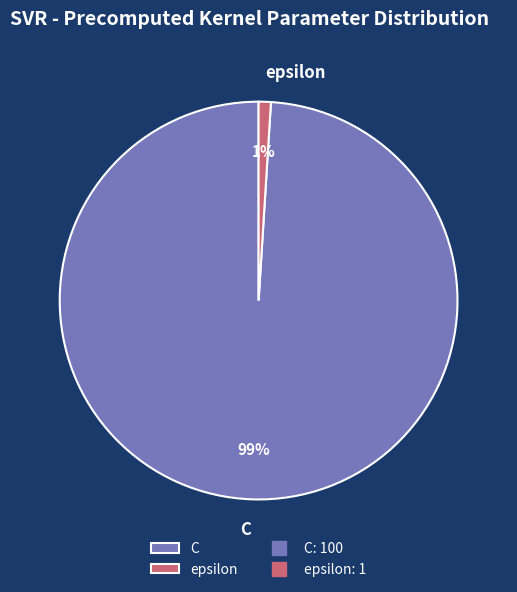

What is the largest slice in the pie chart?

C